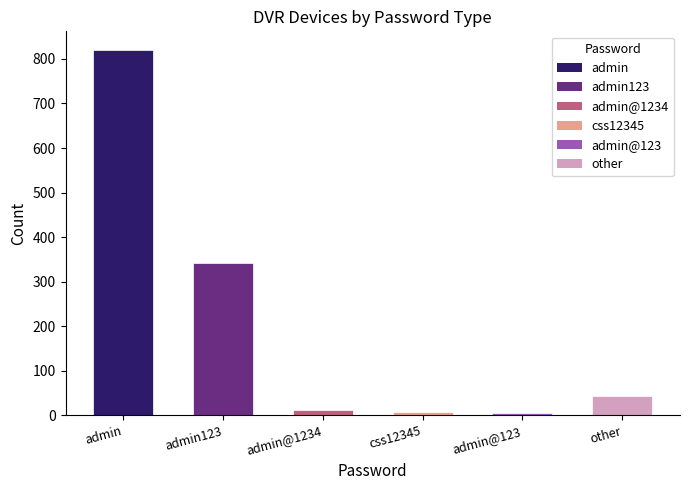

What is the change in value from admin to admin123?

-480